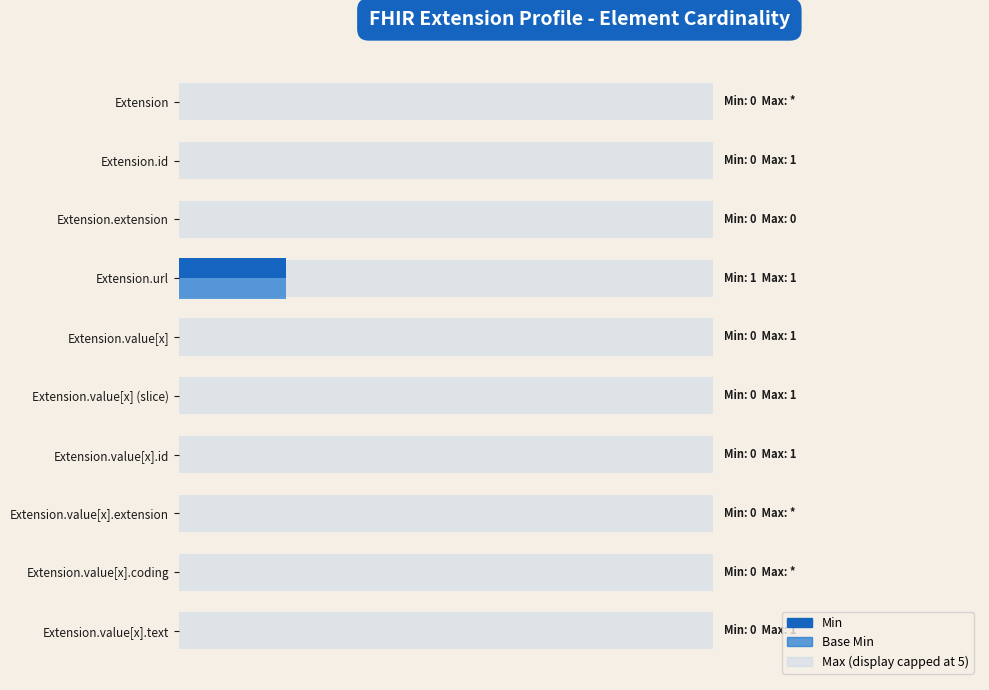

Is it true that Base Min equals 0 at Extension.value[x].text?

True